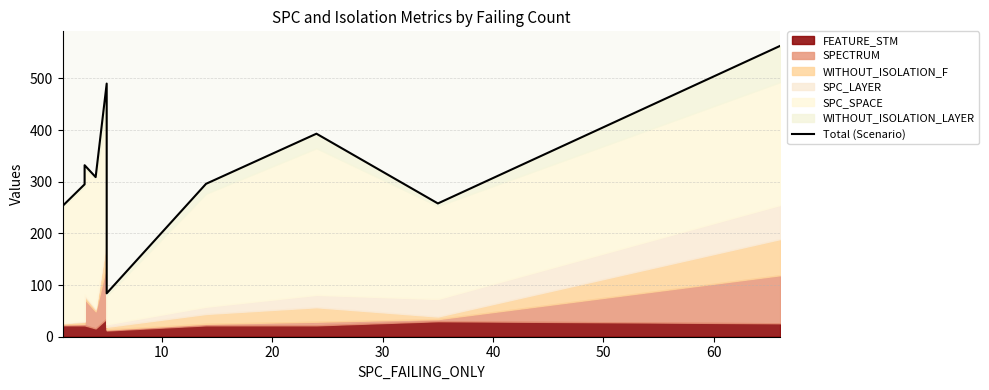

True or false: there are more than 1 points higher than both neighbors.

True